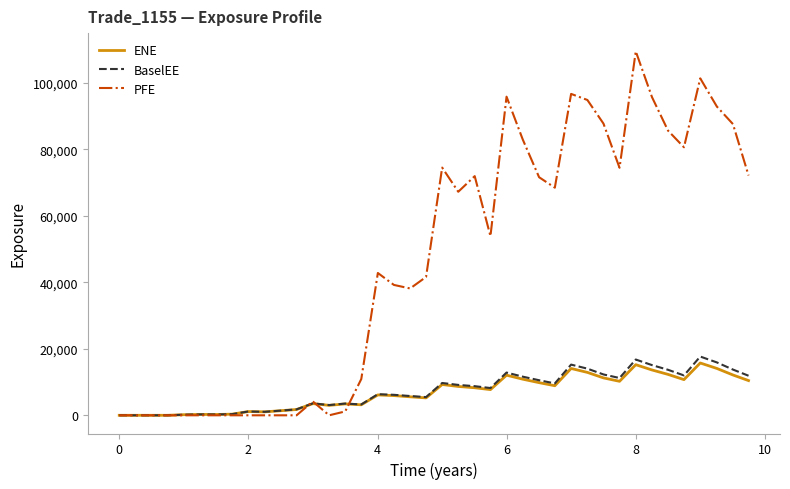

Which series has the largest total across all categories?

PFE